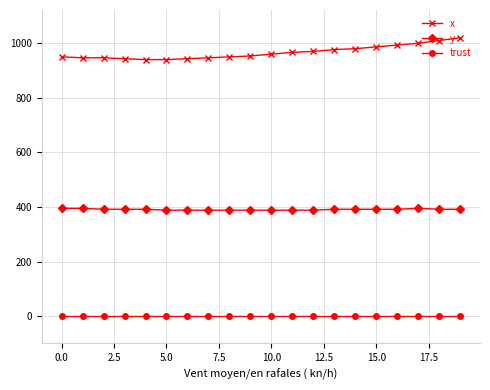

What is the lowest value of the y series?

388.1